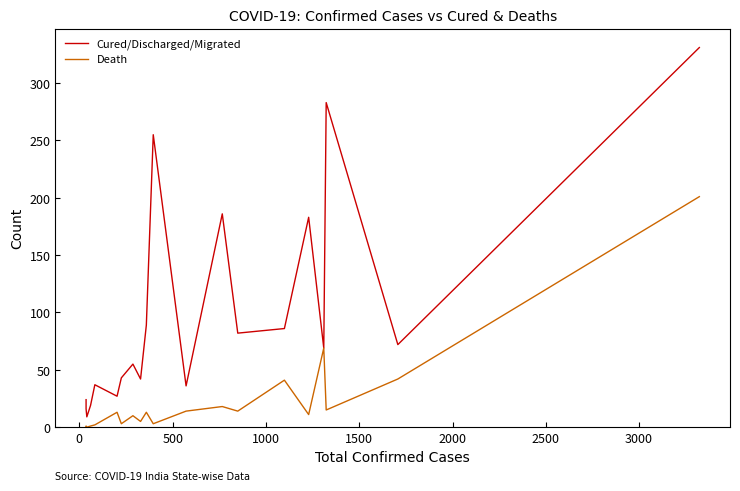

What is the maximum value shown in the chart?

331